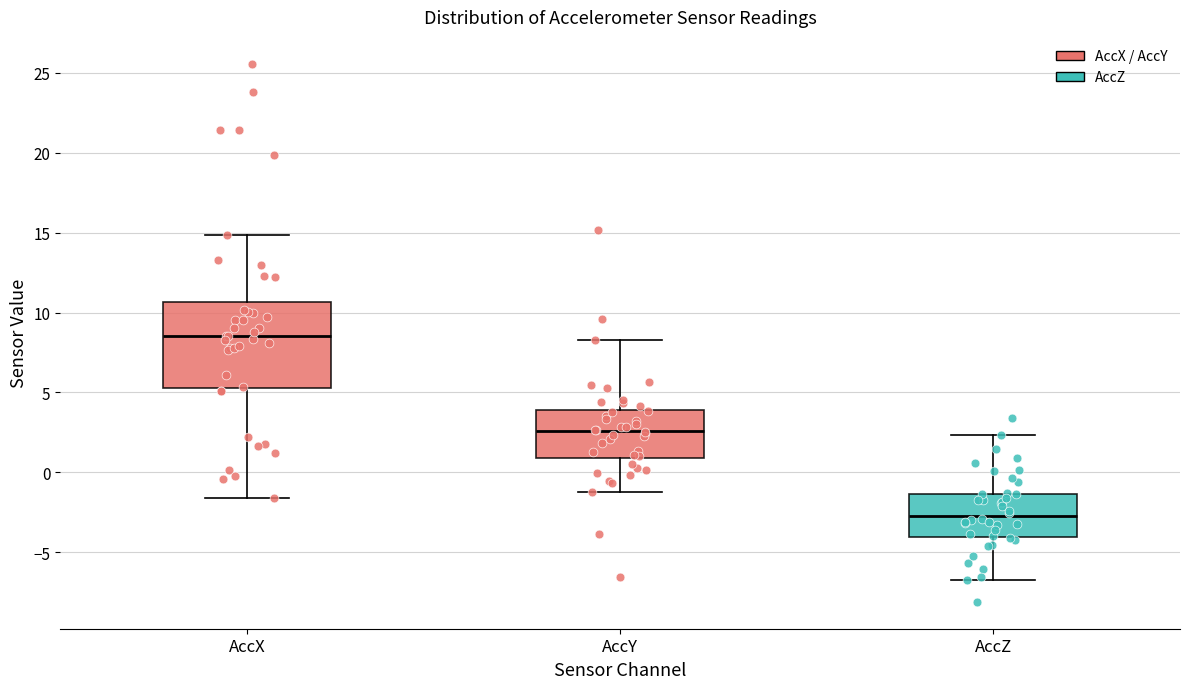

Reading left to right, read every box against the y-axis: the position of its median line, the range the box covers, and the ends of its whiskers. The values are not printed on the chart, so give them approximately, as read against the axis.

AccX: median 8.5, box 5.5 to 10.5, whiskers -1.5 to 15.0
AccY: median 2.5, box 1.0 to 4.0, whiskers -1.0 to 8.5
AccZ: median -2.5, box -4.0 to -1.5, whiskers -7.0 to 2.5